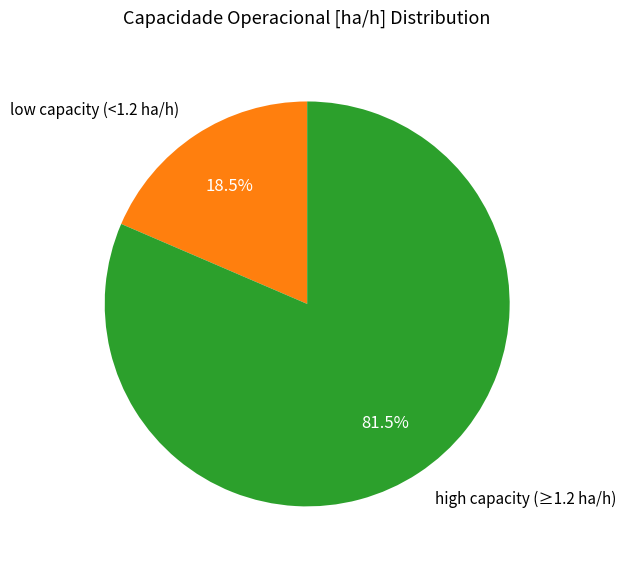

Between high capacity (≥1.2 ha/h) and low capacity (<1.2 ha/h), which is larger?

high capacity (≥1.2 ha/h)